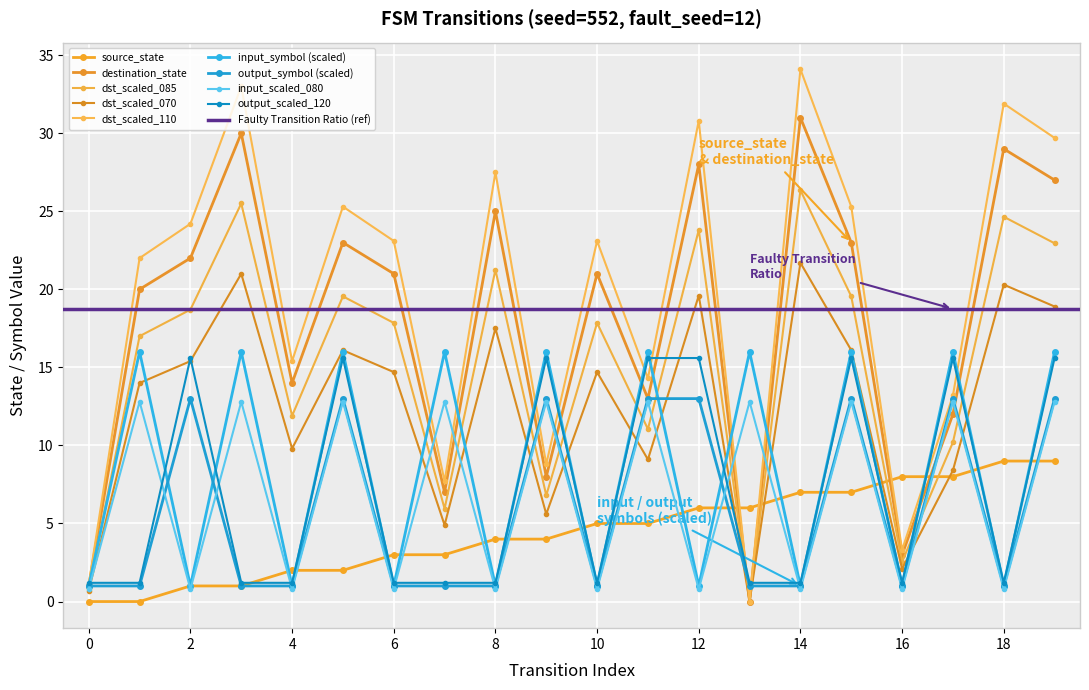

Between which two adjacent categories do source_state and input_symbol_encoded first intersect?

3 and 4